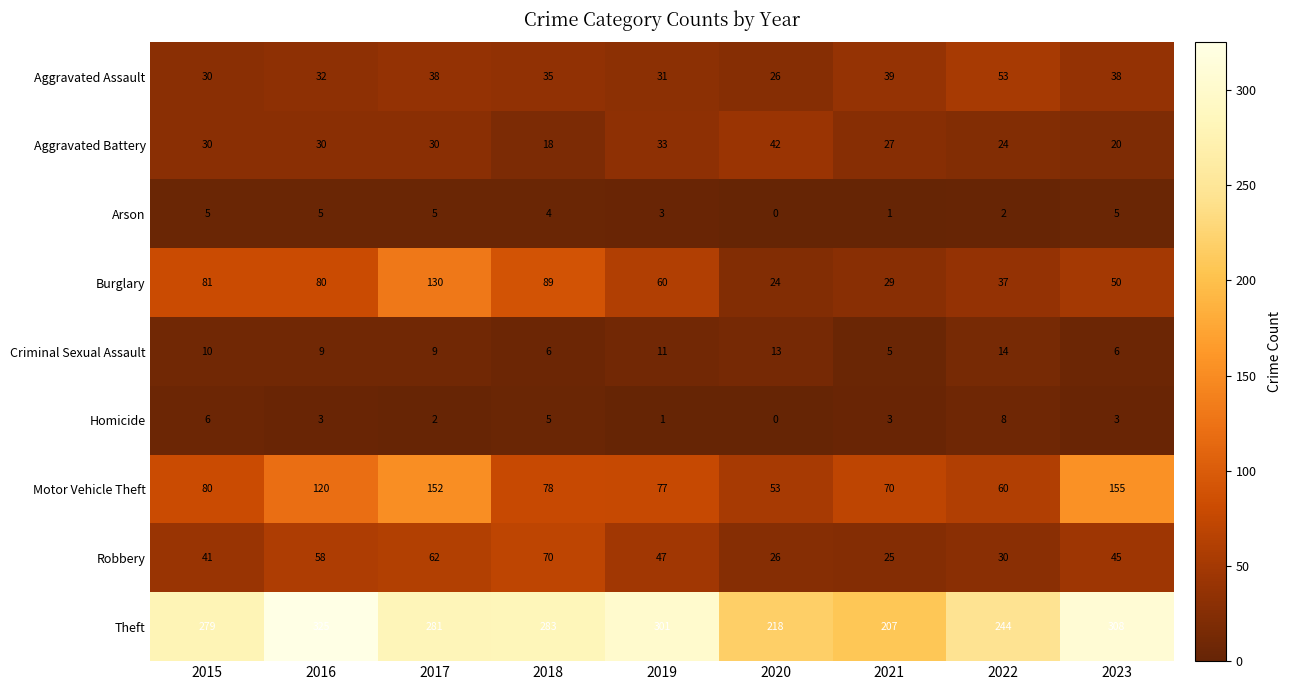

Rank the series by their maximum value, from lowest to highest.

Arson, Homicide, Criminal Sexual Assault, Aggravated Battery, Aggravated Assault, Robbery, Burglary, Motor Vehicle Theft, Theft